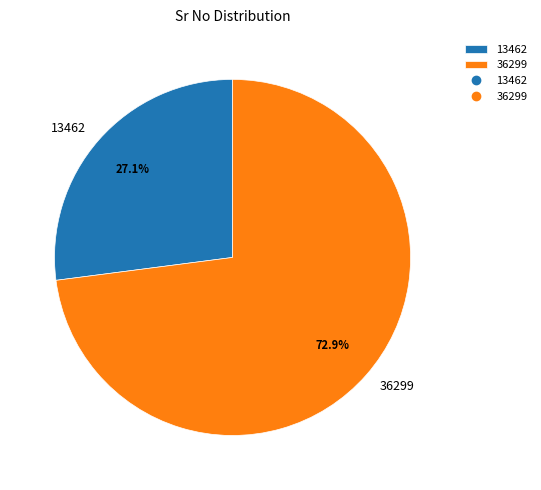

To the nearest percent, what portion does 13462 represent?

27%